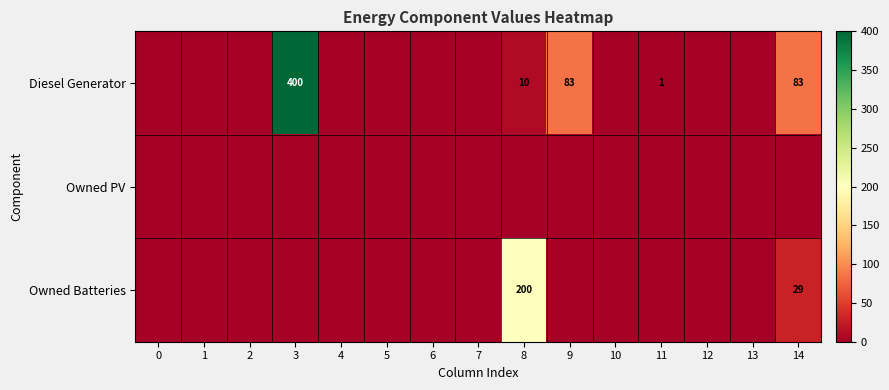

The value of Diesel Generator at 9 is 83. True or false?

True